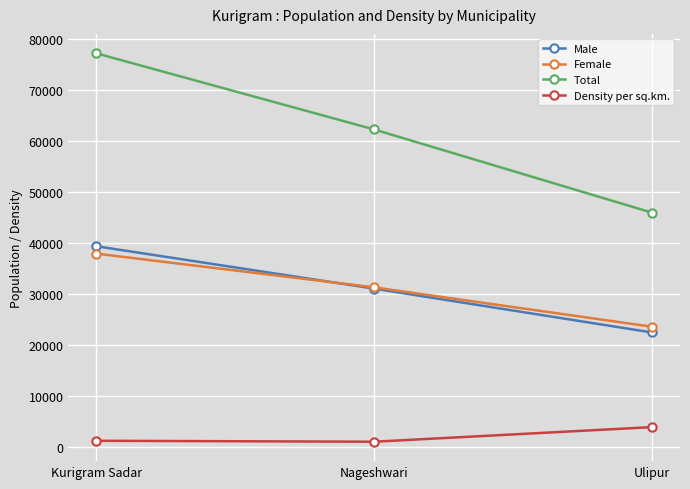

How many series are shown in this chart?

4